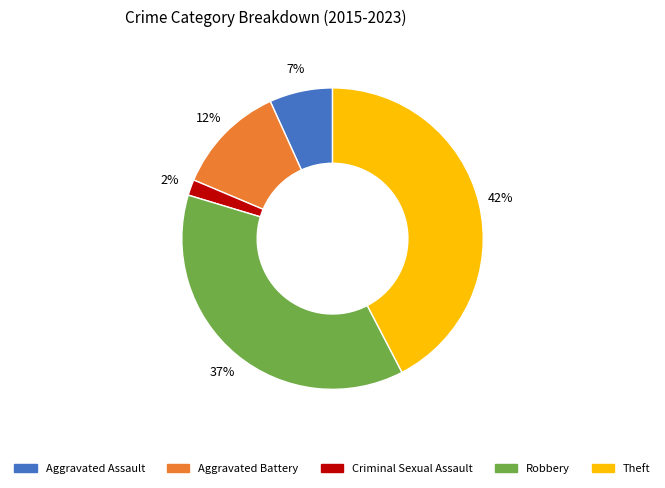

Do Aggravated Battery and Robbery together represent more than half of the pie?

No